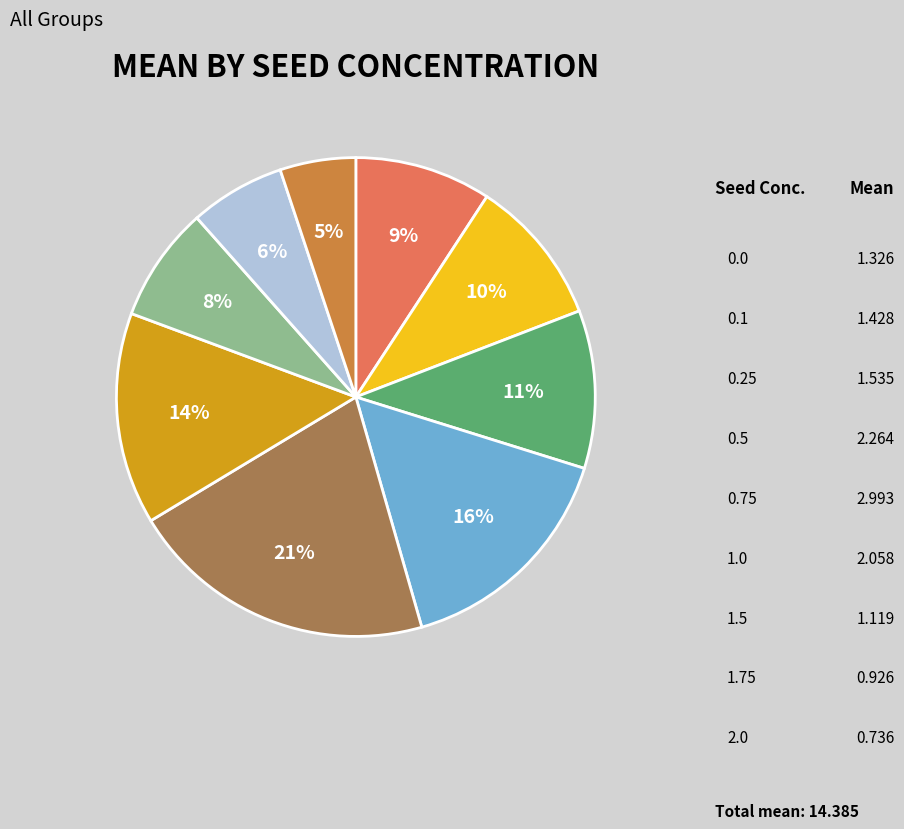

To the nearest percent, what is the difference between the largest and smallest slice percentages?

16%